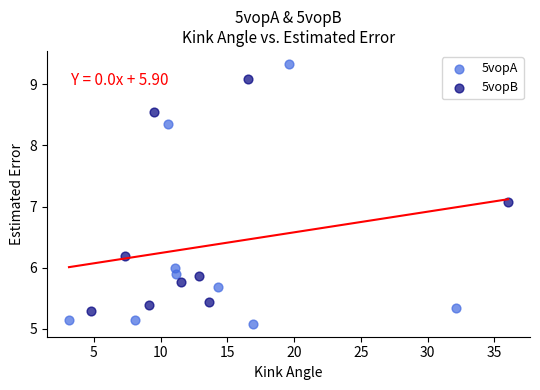

Which series contains the highest Y value?

5vopA